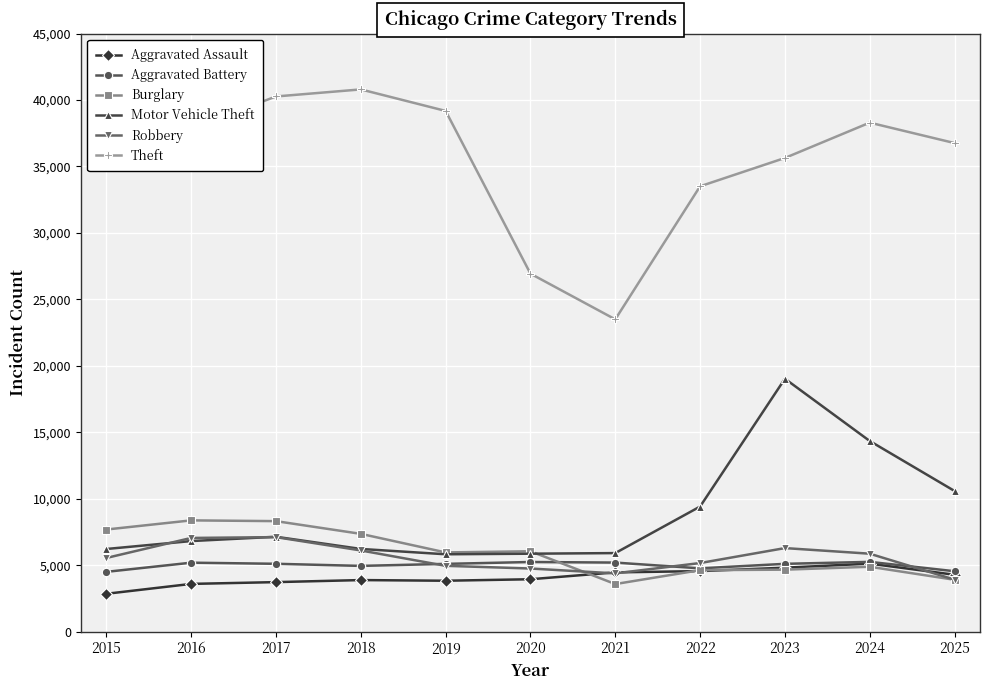

How many lines are shown in the chart?

6